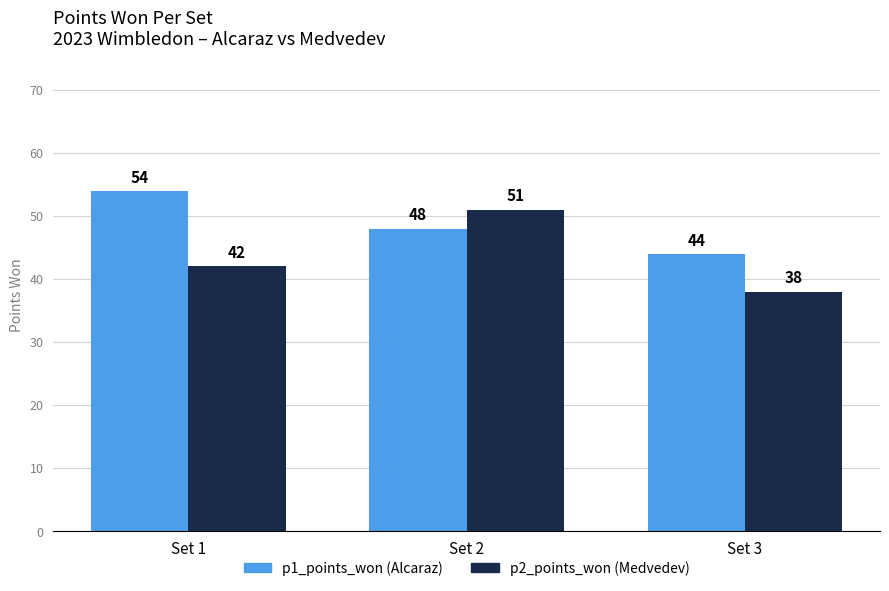

What is the total value across all series at Set 3?

82